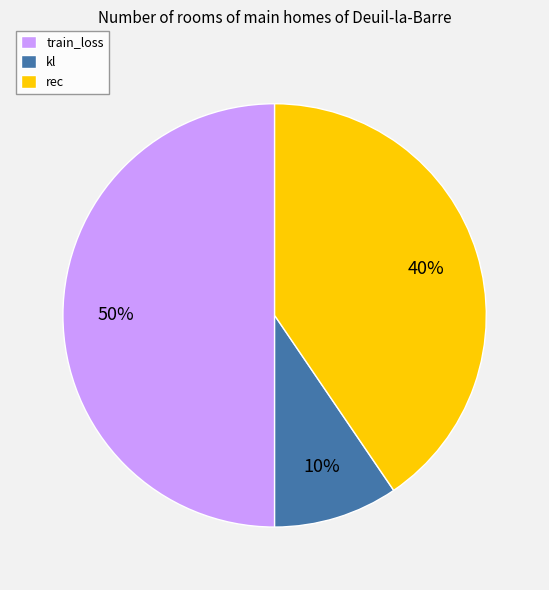

To the nearest percent, what percentage of the pie is kl?

10%